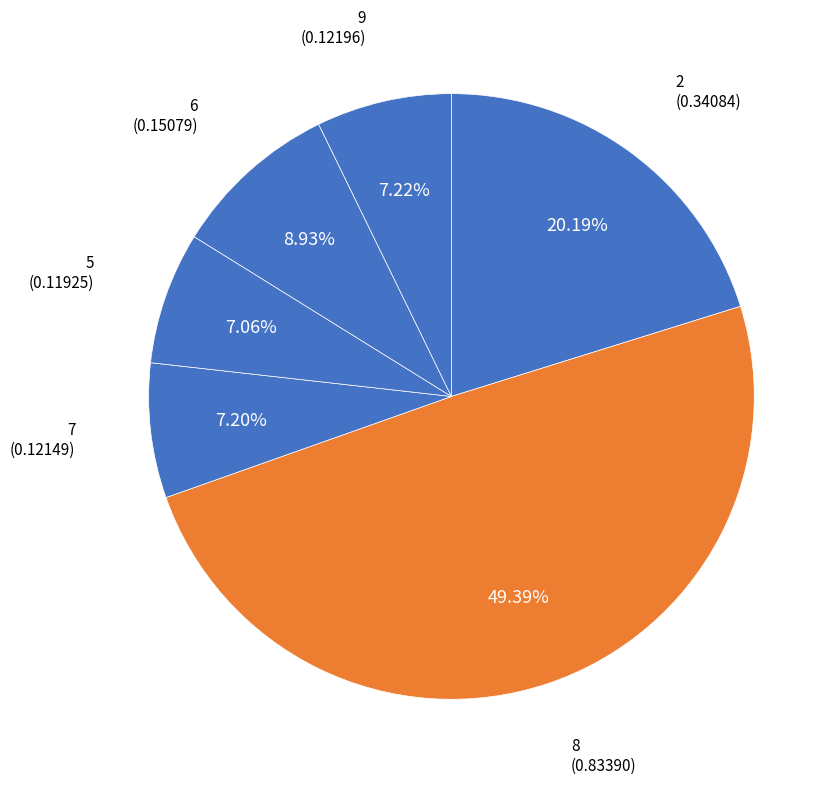

What percentage is the 8 slice, to the nearest percent?

49%